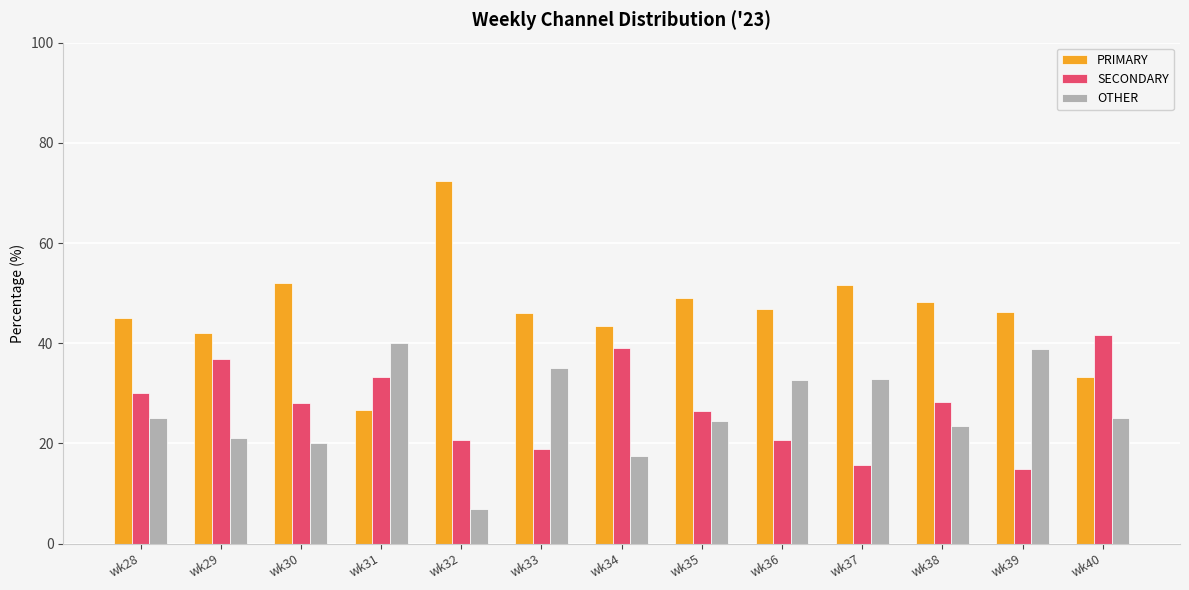

Does the chart contain any negative values?

No